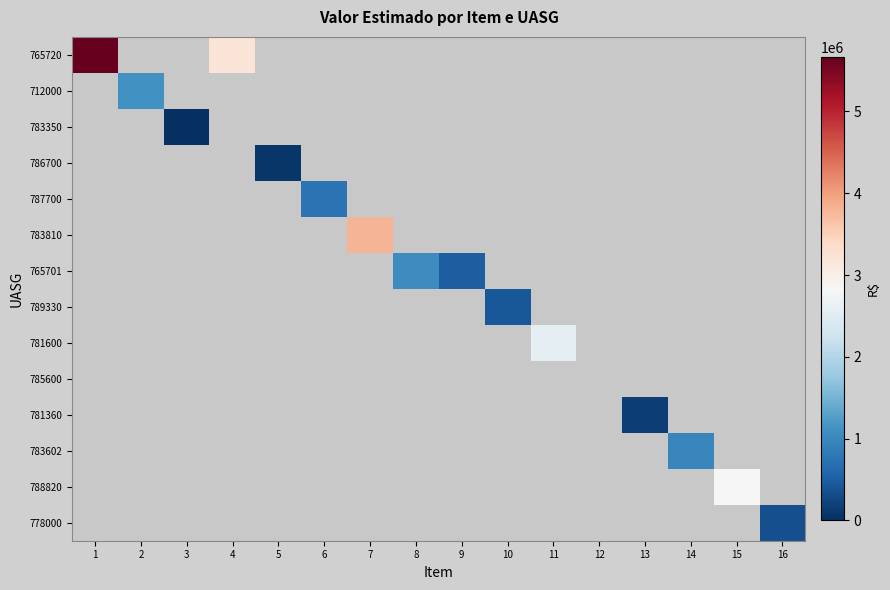

Reading right to left, extract all data points from this chart.

765720: 16=0.0	15=0.0	14=0.0	13=0.0	12=0.0	11=0.0	10=0.0	9=0.0	8=0.0	7=0.0	6=0.0	5=0.0	4=3205227.7	3=0.0	2=0.0	1=5662831.6
712000: 16=0.0	15=0.0	14=0.0	13=0.0	12=0.0	11=0.0	10=0.0	9=0.0	8=0.0	7=0.0	6=0.0	5=0.0	4=0.0	3=0.0	2=1127373.1	1=0.0
783350: 16=0.0	15=0.0	14=0.0	13=0.0	12=0.0	11=0.0	10=0.0	9=0.0	8=0.0	7=0.0	6=0.0	5=0.0	4=0.0	3=0.0	2=0.0	1=0.0
786700: 16=0.0	15=0.0	14=0.0	13=0.0	12=0.0	11=0.0	10=0.0	9=0.0	8=0.0	7=0.0	6=0.0	5=87500.0	4=0.0	3=0.0	2=0.0	1=0.0
787700: 16=0.0	15=0.0	14=0.0	13=0.0	12=0.0	11=0.0	10=0.0	9=0.0	8=0.0	7=0.0	6=745000.0	5=0.0	4=0.0	3=0.0	2=0.0	1=0.0
783810: 16=0.0	15=0.0	14=0.0	13=0.0	12=0.0	11=0.0	10=0.0	9=0.0	8=0.0	7=3799245.0	6=0.0	5=0.0	4=0.0	3=0.0	2=0.0	1=0.0
765701: 16=0.0	15=0.0	14=0.0	13=0.0	12=0.0	11=0.0	10=0.0	9=505218.6	8=1058300.0	7=0.0	6=0.0	5=0.0	4=0.0	3=0.0	2=0.0	1=0.0
789330: 16=0.0	15=0.0	14=0.0	13=0.0	12=0.0	11=0.0	10=425927.0	9=0.0	8=0.0	7=0.0	6=0.0	5=0.0	4=0.0	3=0.0	2=0.0	1=0.0
781600: 16=0.0	15=0.0	14=0.0	13=0.0	12=0.0	11=2566693.0	10=0.0	9=0.0	8=0.0	7=0.0	6=0.0	5=0.0	4=0.0	3=0.0	2=0.0	1=0.0
785600: 16=0.0	15=0.0	14=0.0	13=0.0	12=0.0	11=0.0	10=0.0	9=0.0	8=0.0	7=0.0	6=0.0	5=0.0	4=0.0	3=0.0	2=0.0	1=0.0
781360: 16=0.0	15=0.0	14=0.0	13=156565.0	12=0.0	11=0.0	10=0.0	9=0.0	8=0.0	7=0.0	6=0.0	5=0.0	4=0.0	3=0.0	2=0.0	1=0.0
783602: 16=0.0	15=0.0	14=980000.0	13=0.0	12=0.0	11=0.0	10=0.0	9=0.0	8=0.0	7=0.0	6=0.0	5=0.0	4=0.0	3=0.0	2=0.0	1=0.0
788820: 16=0.0	15=2844613.2	14=0.0	13=0.0	12=0.0	11=0.0	10=0.0	9=0.0	8=0.0	7=0.0	6=0.0	5=0.0	4=0.0	3=0.0	2=0.0	1=0.0
778000: 16=345035.2	15=0.0	14=0.0	13=0.0	12=0.0	11=0.0	10=0.0	9=0.0	8=0.0	7=0.0	6=0.0	5=0.0	4=0.0	3=0.0	2=0.0	1=0.0